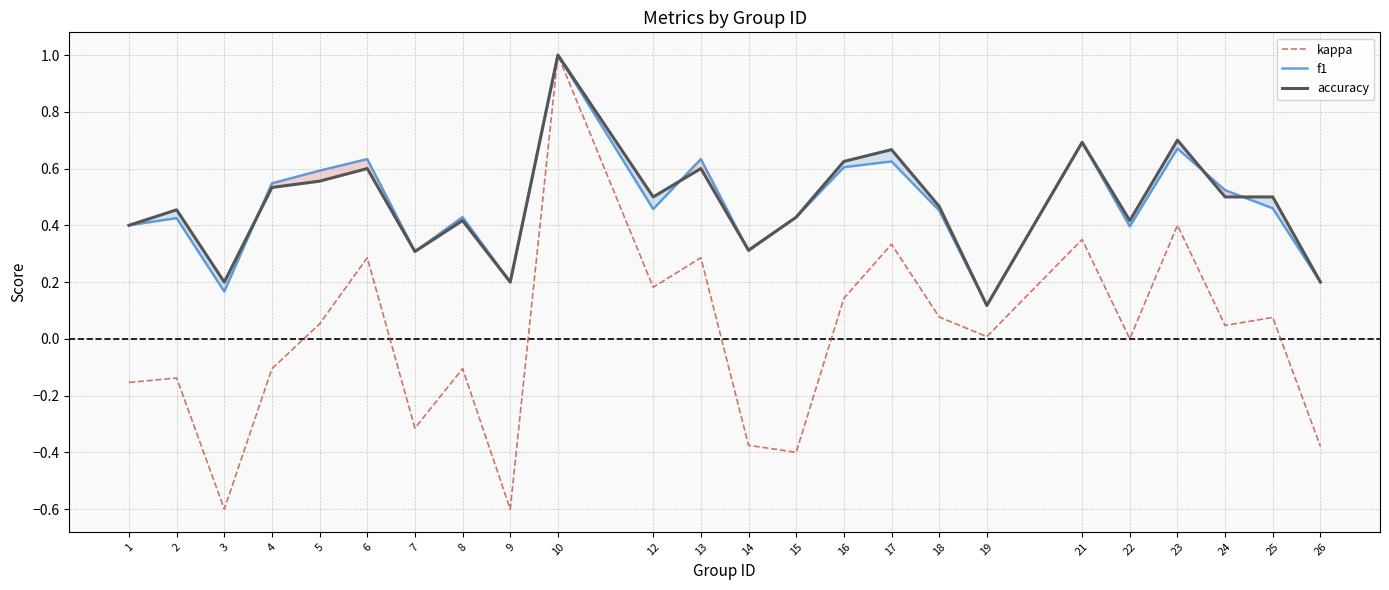

Is it true that accuracy equals 0.2 at 3?

True